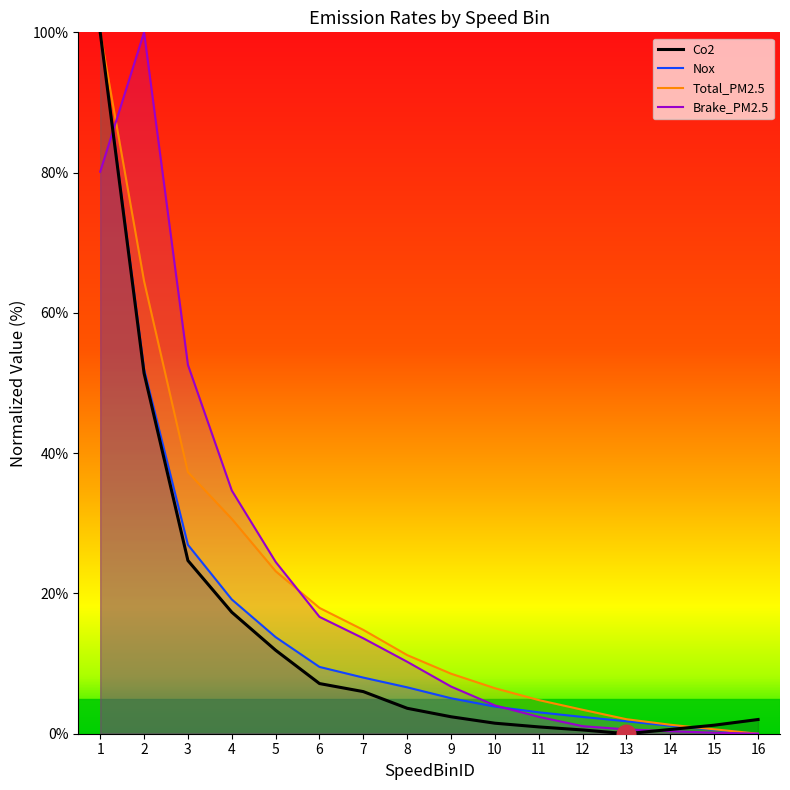

Which series contains the highest Y value?

Co2